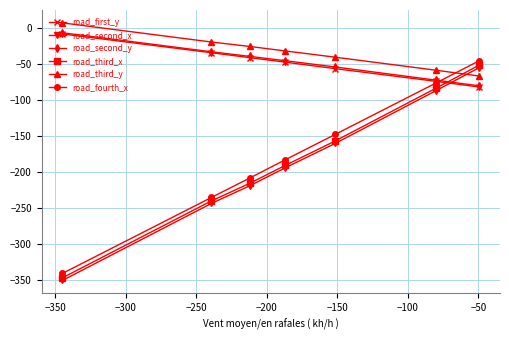

Rank the series by their maximum value, from lowest to highest.

road_second_x, road_third_x, road_fourth_x, road_first_y, road_second_y, road_third_y